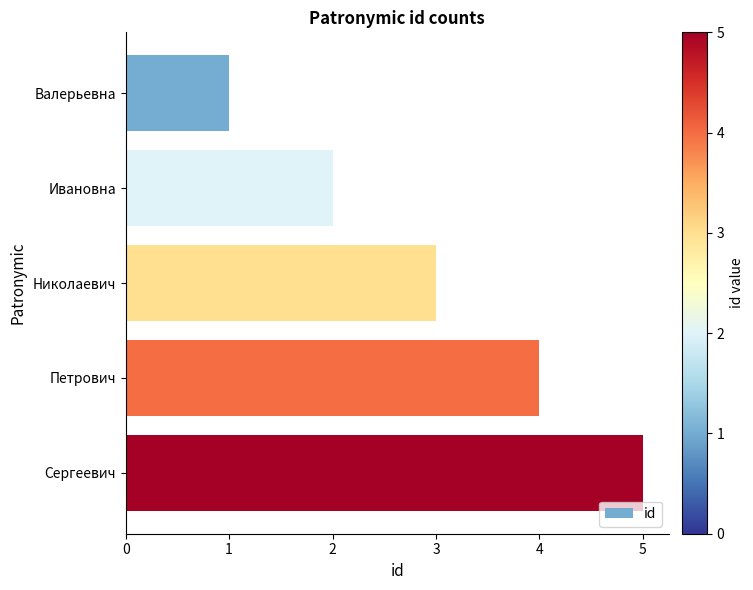

Which label corresponds to the largest value in the chart?

Сергеевич